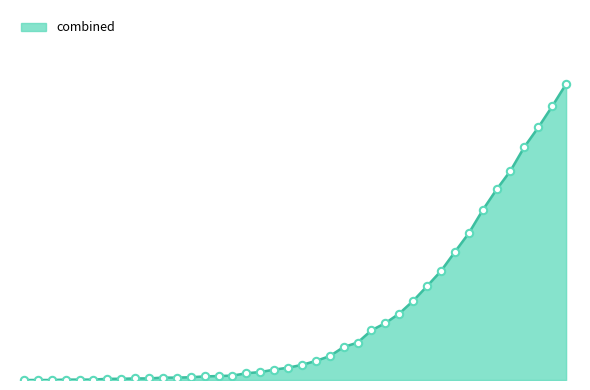

Is the value of 1 at 2020-03-17 greater than the value of 0 at 2020-03-28?

No